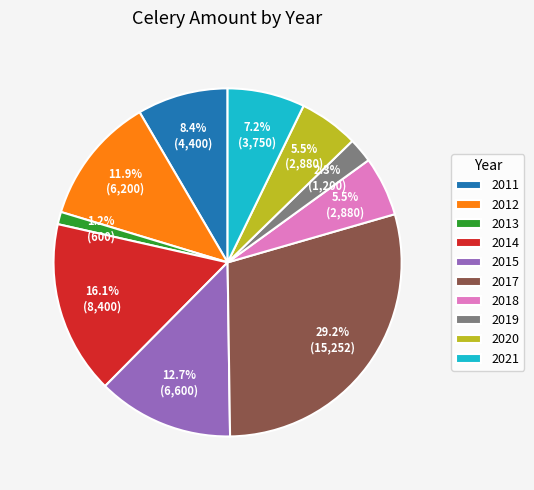

Does 2015 represent more than half of the total?

No